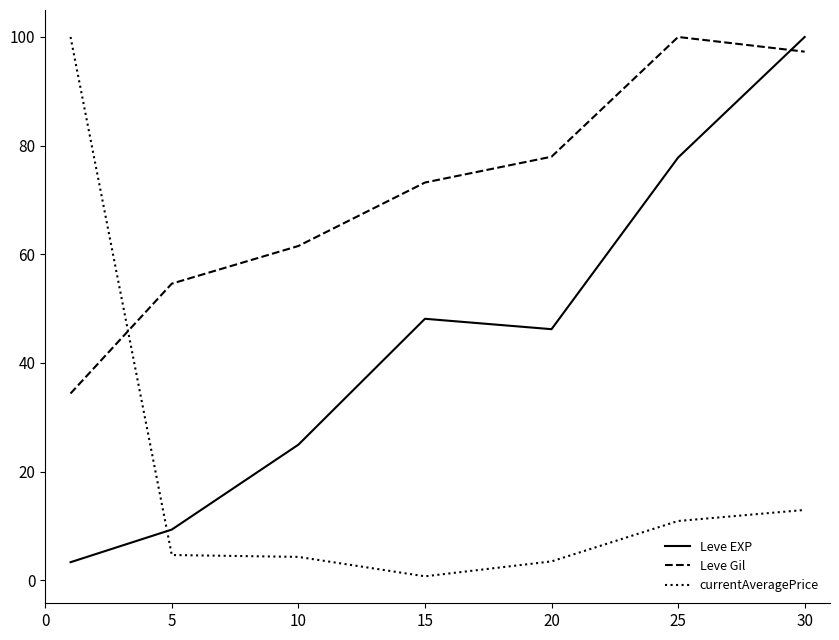

What is the maximum value for Leve Gil?

100.0